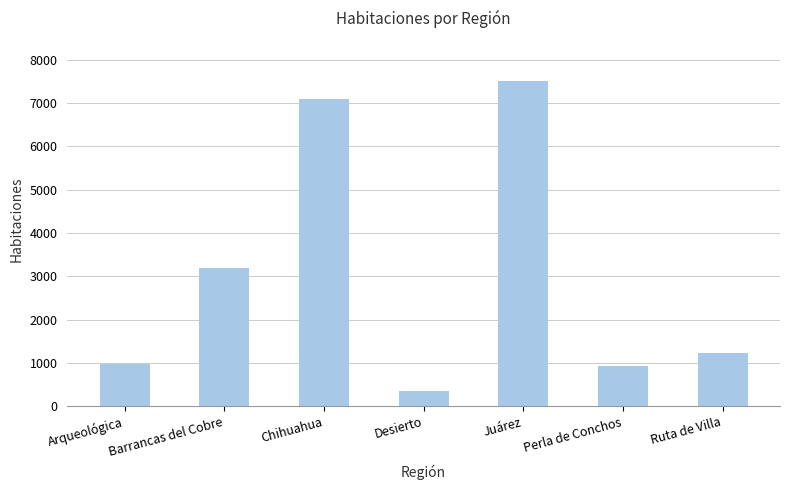

What position from the left is Ruta de Villa?

7